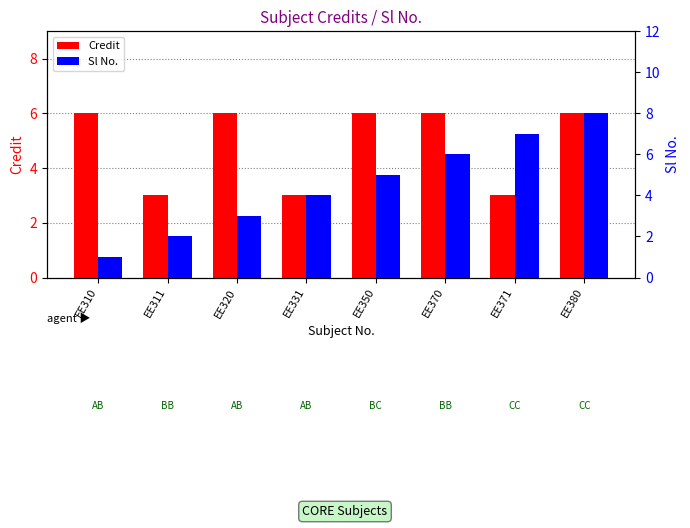

List the series in order of their peak value, highest first.

Sl No., Credit